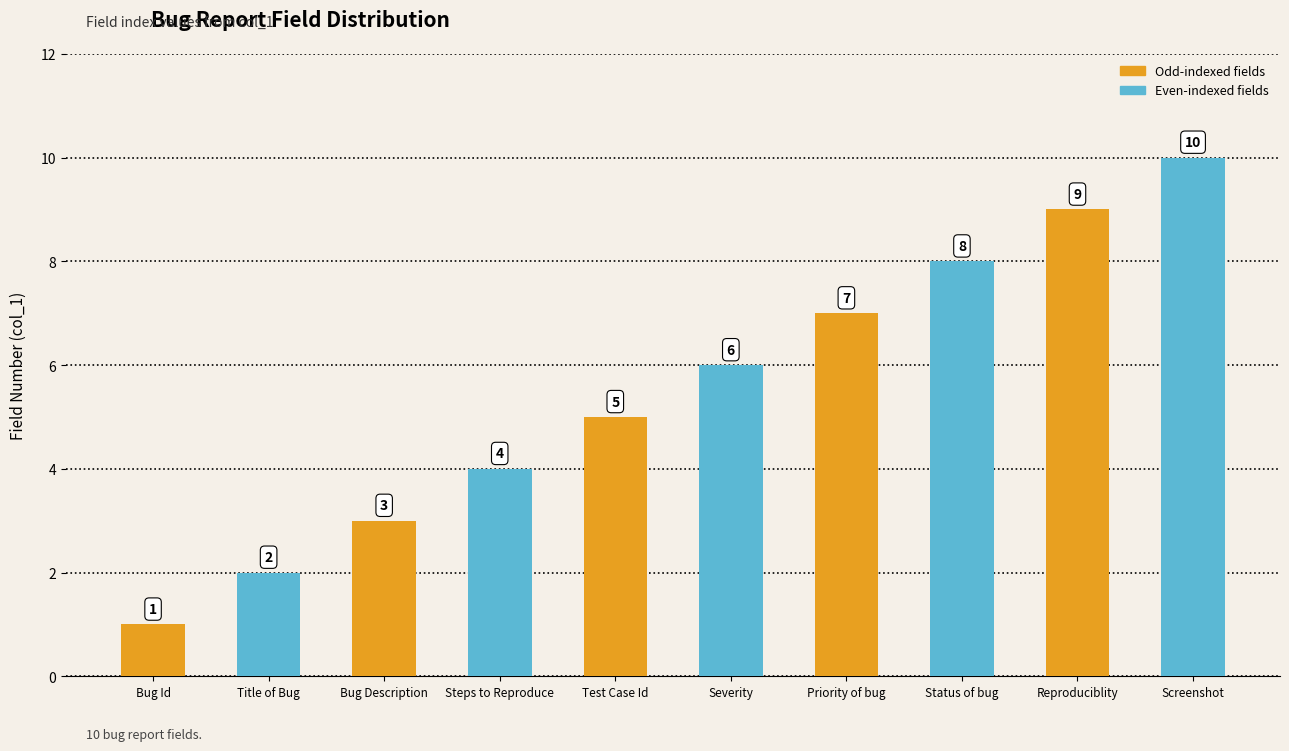

The value at Severity is 2. True or false?

False